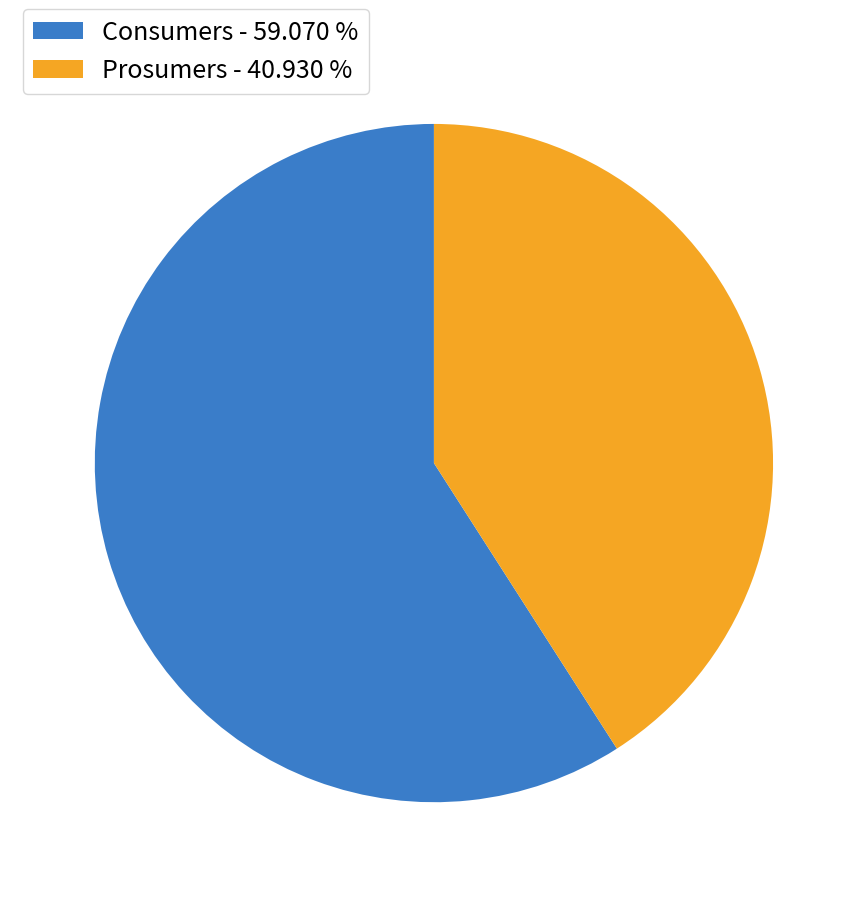

How many segments does this pie chart have?

2